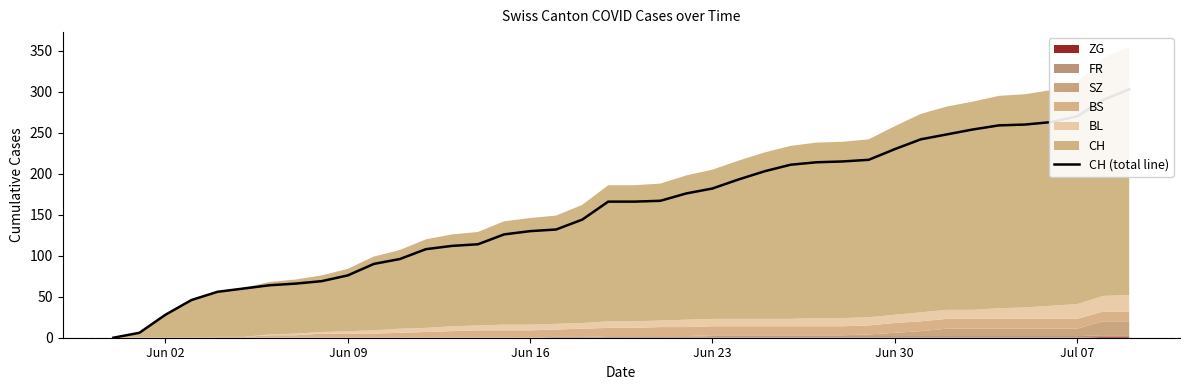

The chart shows a value of 182 at Jun 23. True or false?

True